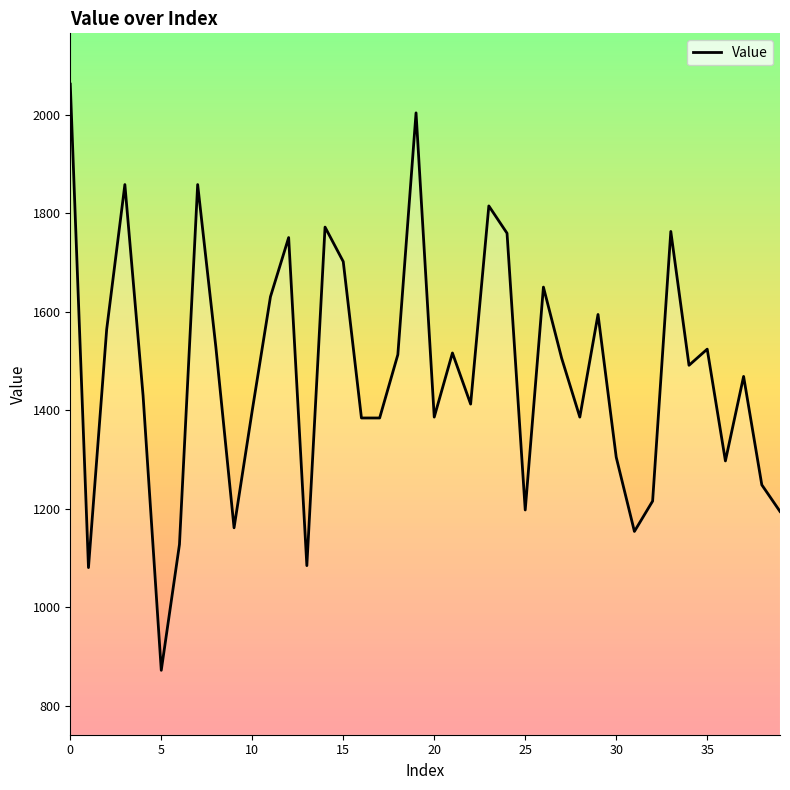

What is the smallest value displayed?

872.0